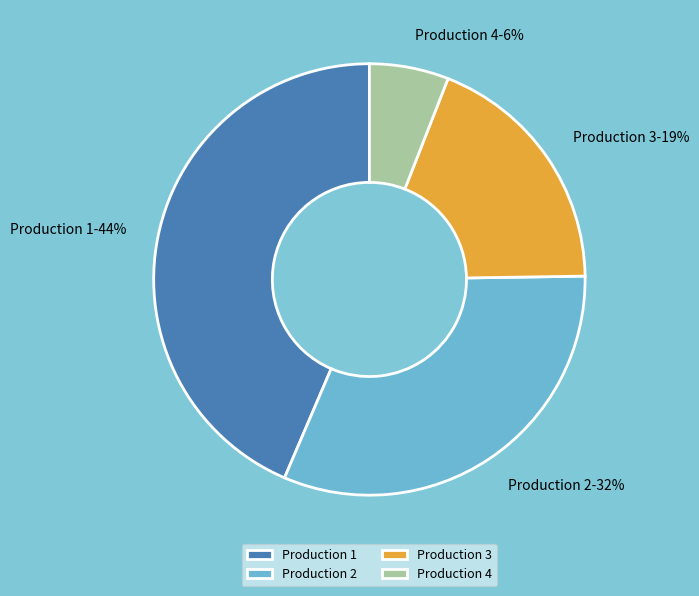

Does any single category account for the majority?

No